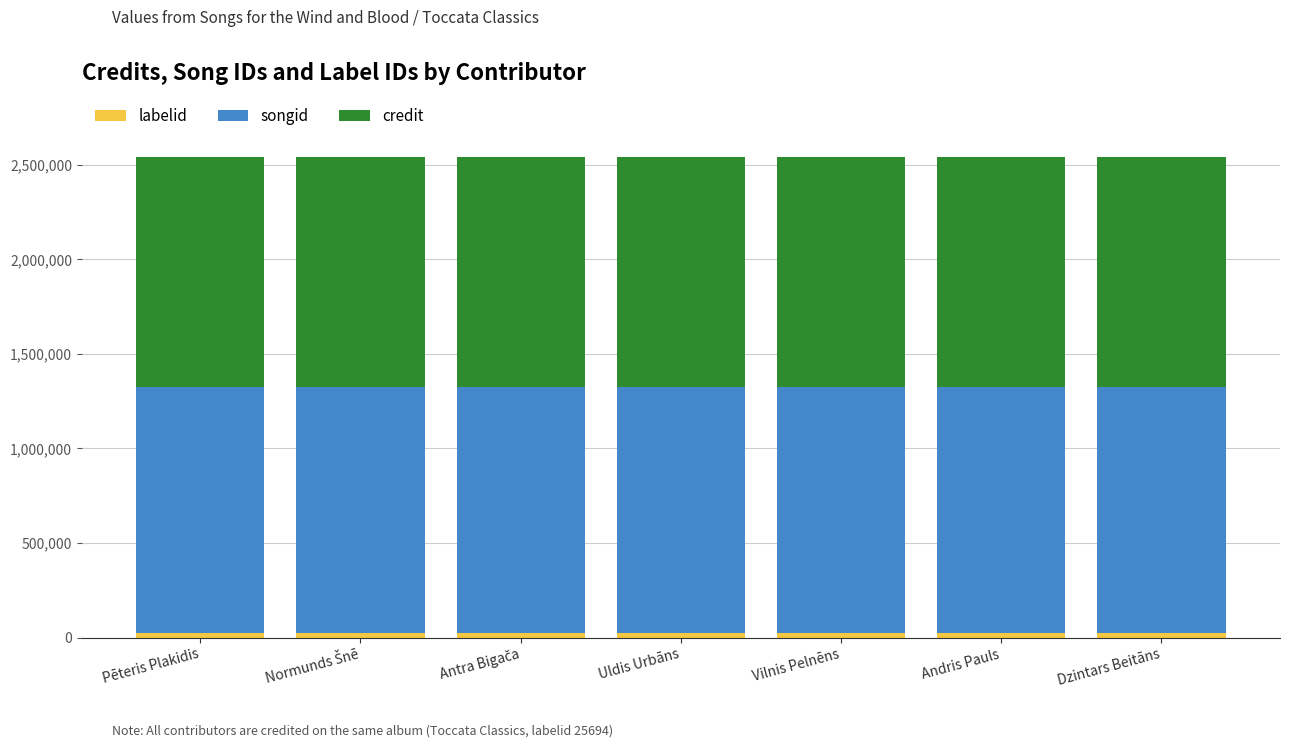

What is the total value across all series at Pēteris Plakidis?

2541442